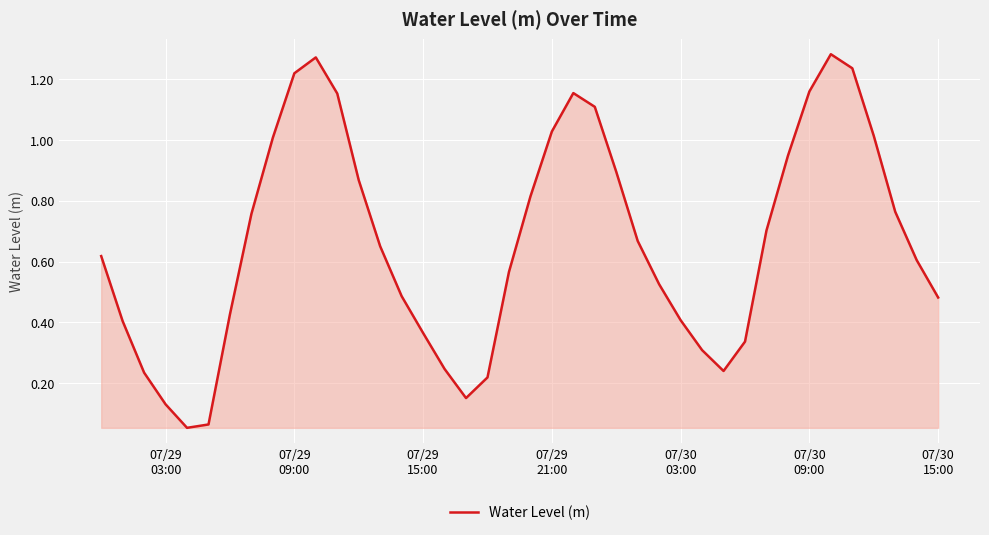

Reading left to right, extract all data points from this chart.

0.6	0.4	0.2	0.1	0.1	0.1	0.4	0.8	1.0	1.2	1.3	1.2	0.9	0.7	0.5	0.4	0.2	0.2	0.2	0.6	0.8	1.0	1.2	1.1	0.9	0.7	0.5	0.4	0.3	0.2	0.3	0.7	0.9	1.2	1.3	1.2	1.0	0.8	0.6	0.5